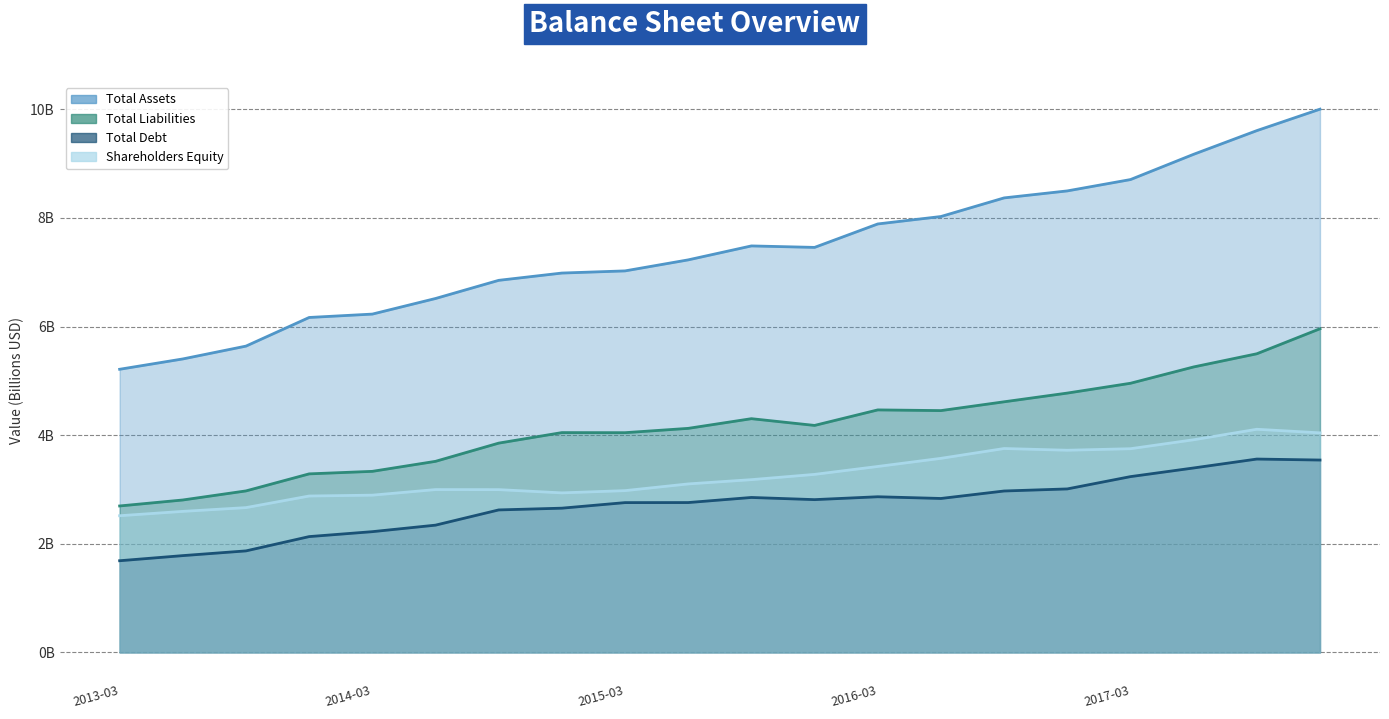

At which category does Shareholders Equity reach its first local valley?

2014-12-31